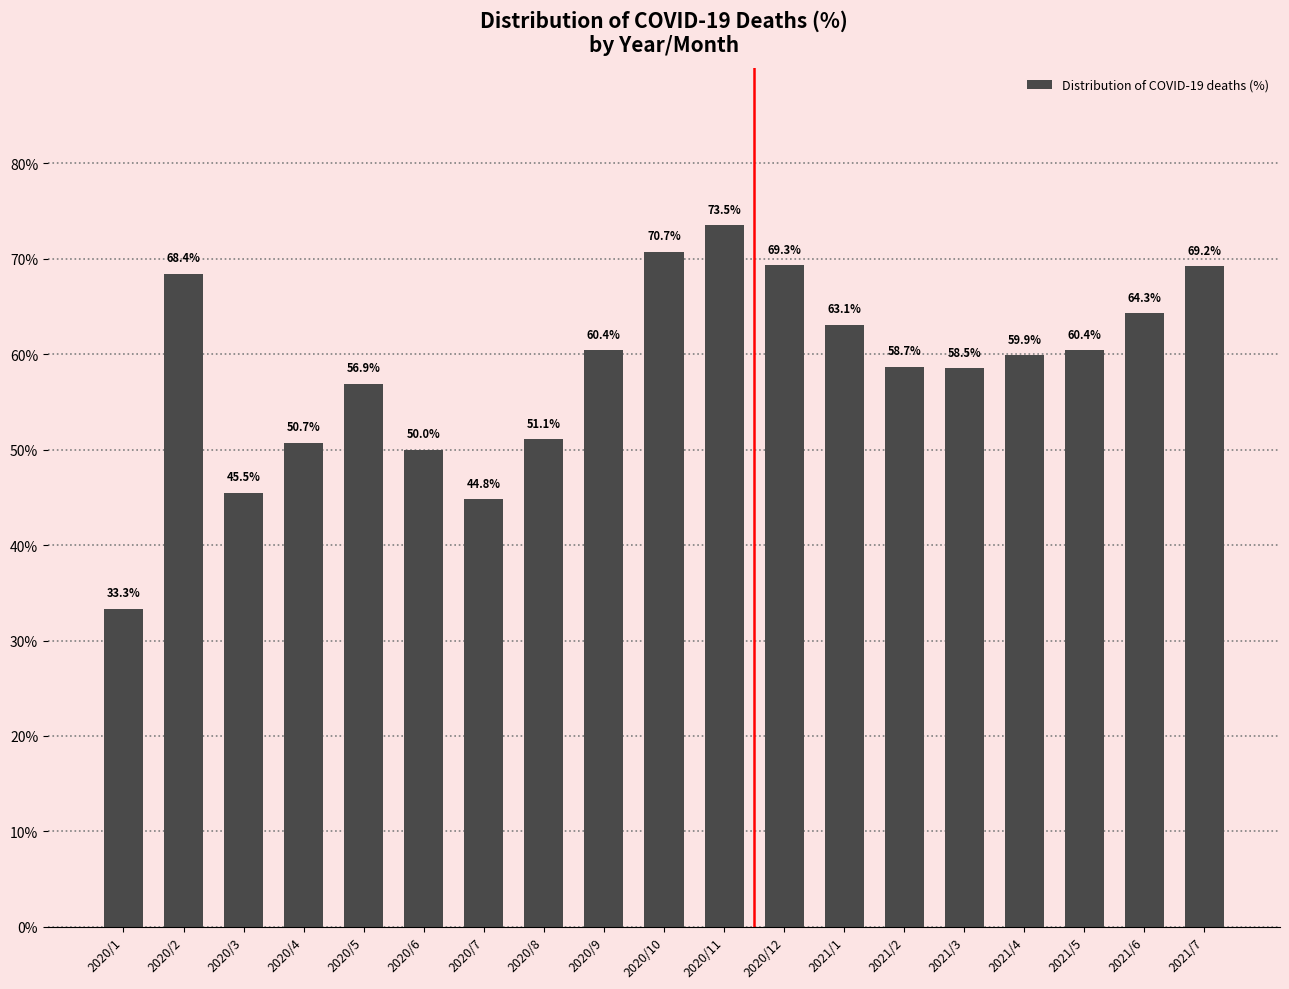

What is the label of the 5th bar from the left?

2020/5